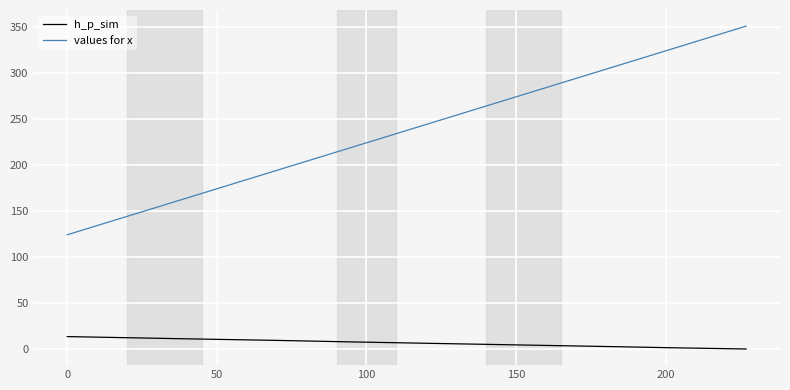

What is the lowest value of the values for x series?

124.3